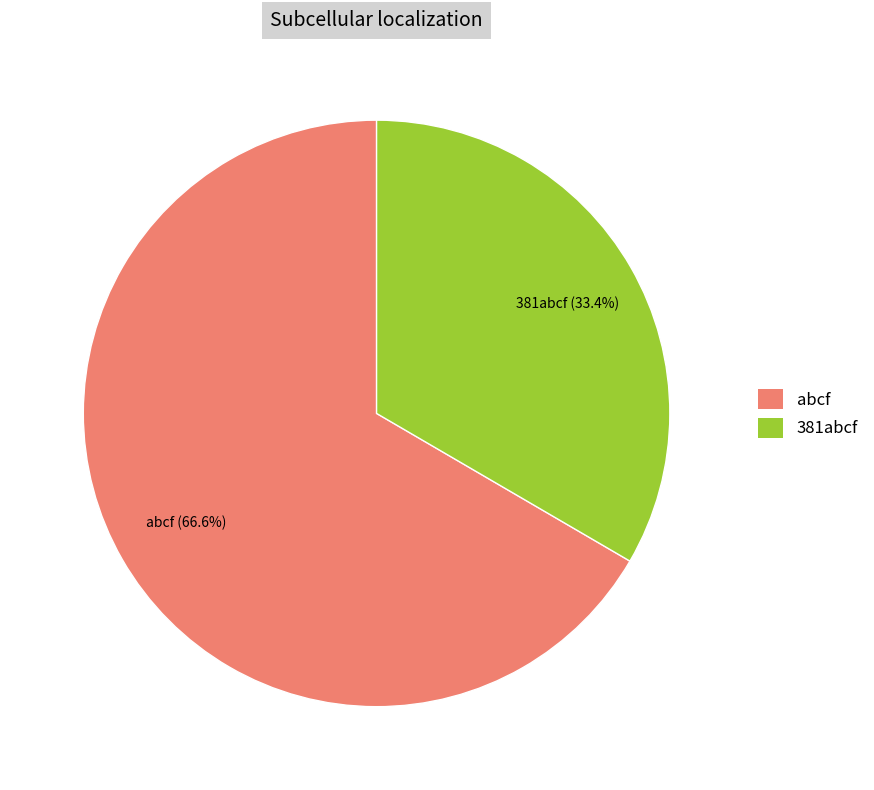

Does any single category account for the majority?

Yes